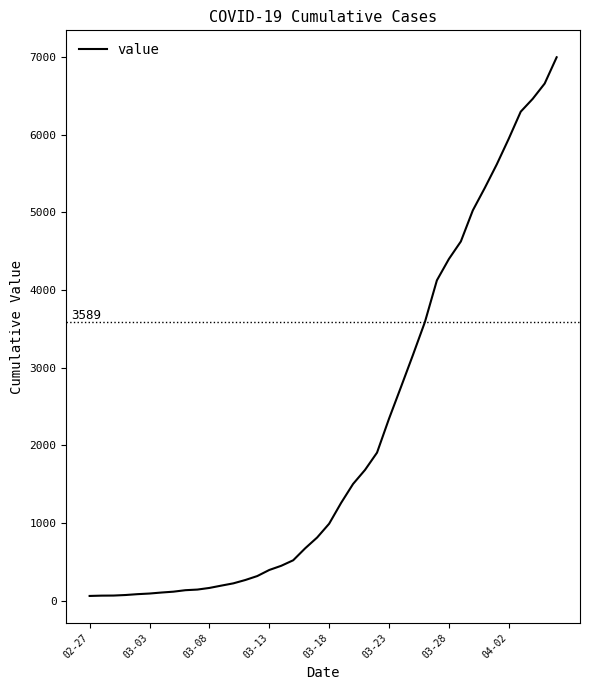

What is the difference between the second highest and minimum values?

6593